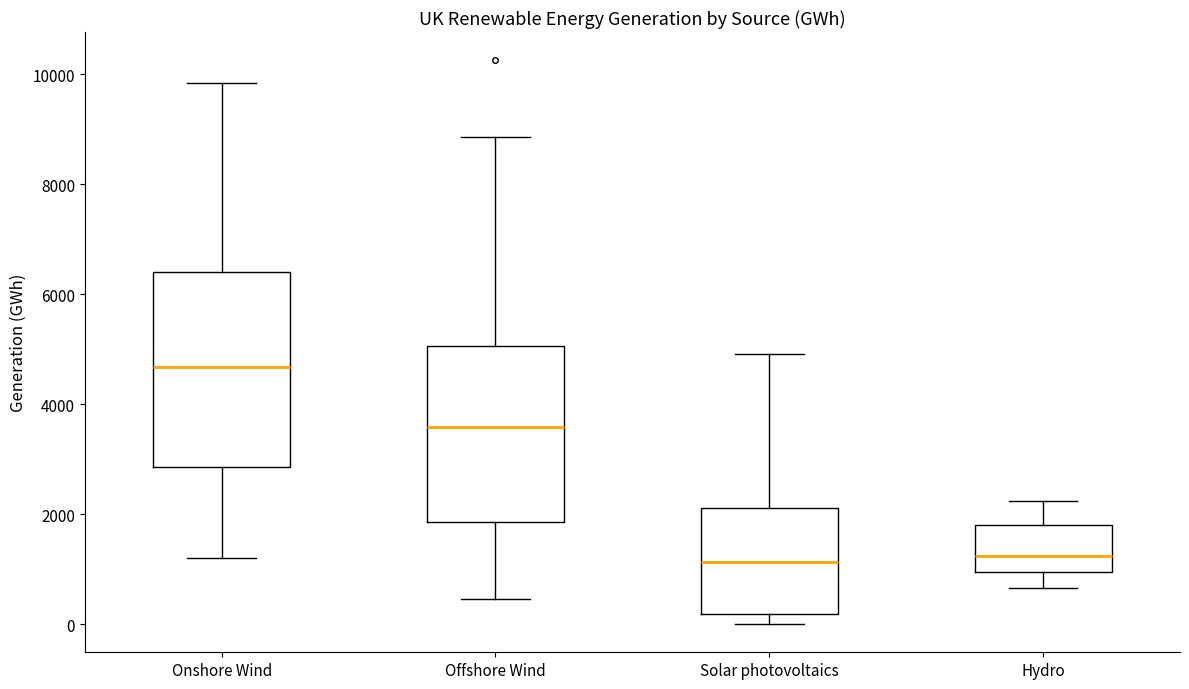

Reading left to right, transcribe this box plot: for each box, give where its median line is, the range the box spans, and where its two whiskers end, as read against the y-axis. The values are not printed on the chart, so give them approximately, as read against the axis.

Onshore Wind: median 4600, box 2800 to 6400, whiskers 1200 to 9800
Offshore Wind: median 3600, box 1800 to 5000, whiskers 400 to 8800
Solar photovoltaics: median 1200, box 200 to 2200, whiskers 0 to 5000
Hydro: median 1200, box 1000 to 1800, whiskers 600 to 2200